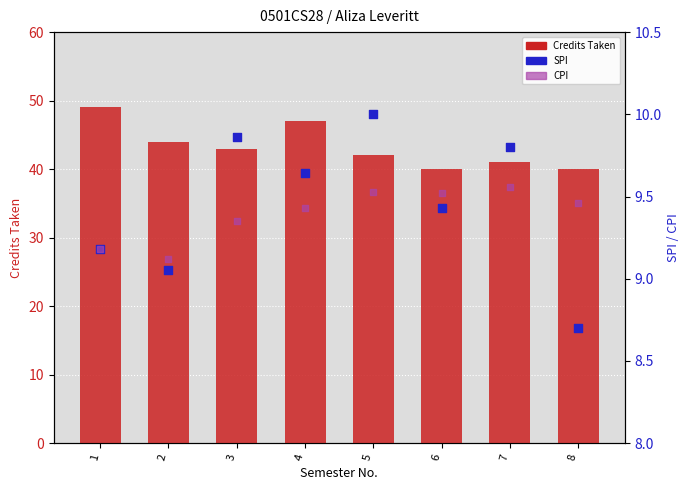

Is the value of Credits Taken at 6 greater than the value of CPI at 8?

Yes